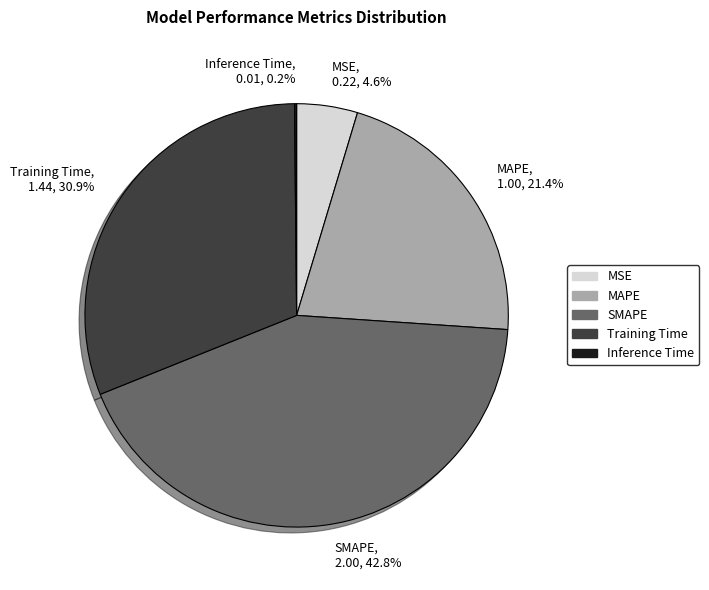

What percentage is the Training Time slice, to the nearest percent?

31%